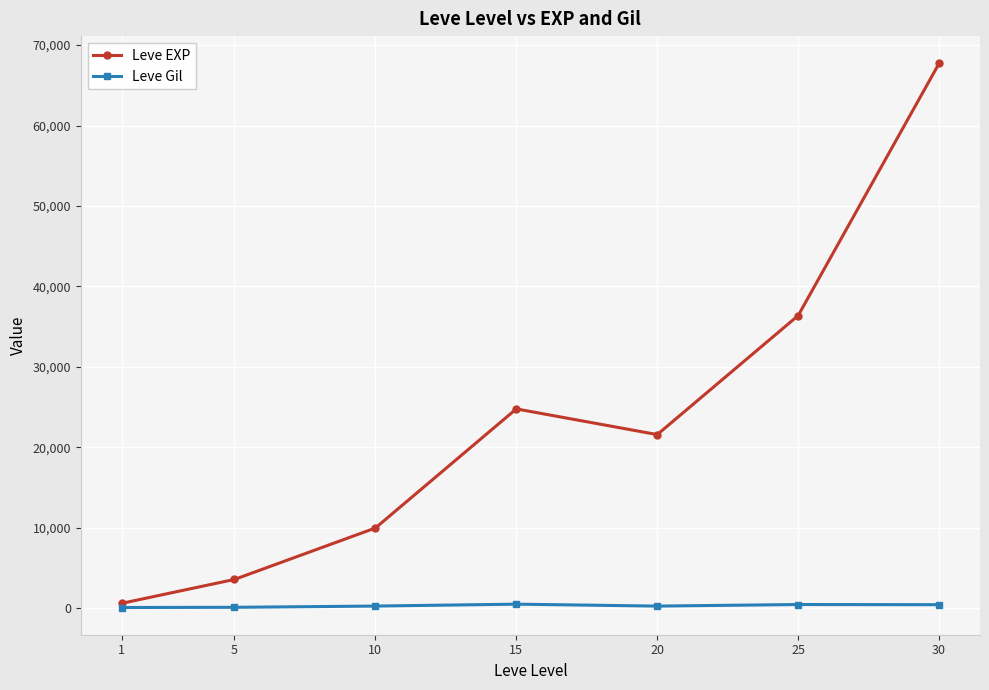

Between 1 and 25, which series saw the biggest shift?

Leve EXP